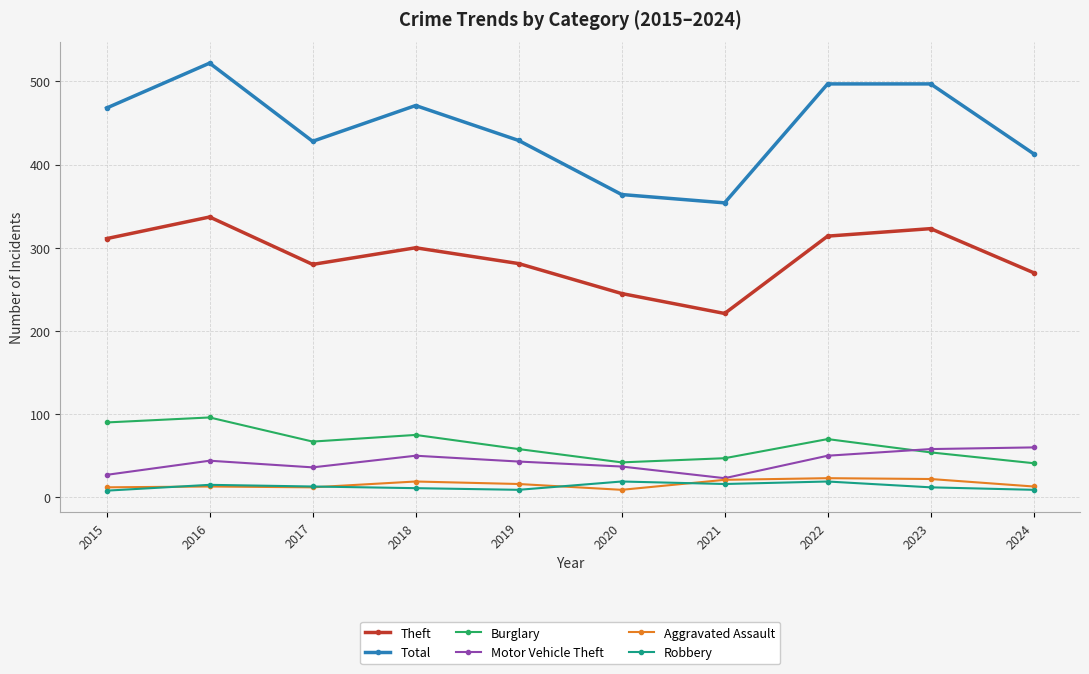

What is the difference between the highest and lowest values at 2023?

485